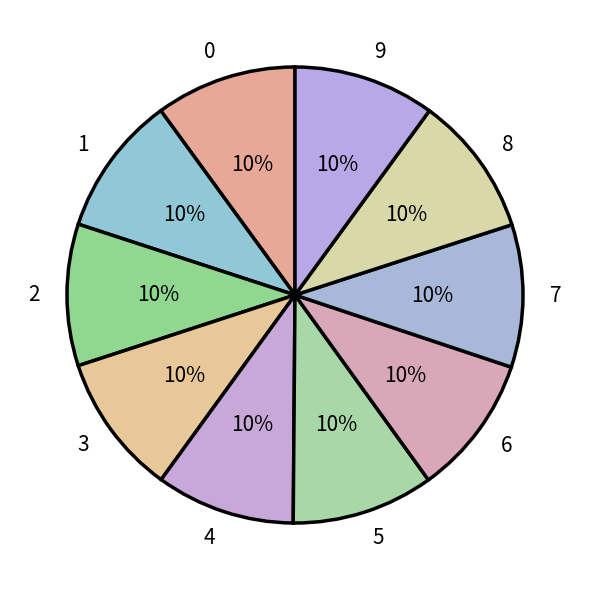

Is the sum of 7 and 5 greater than half?

No